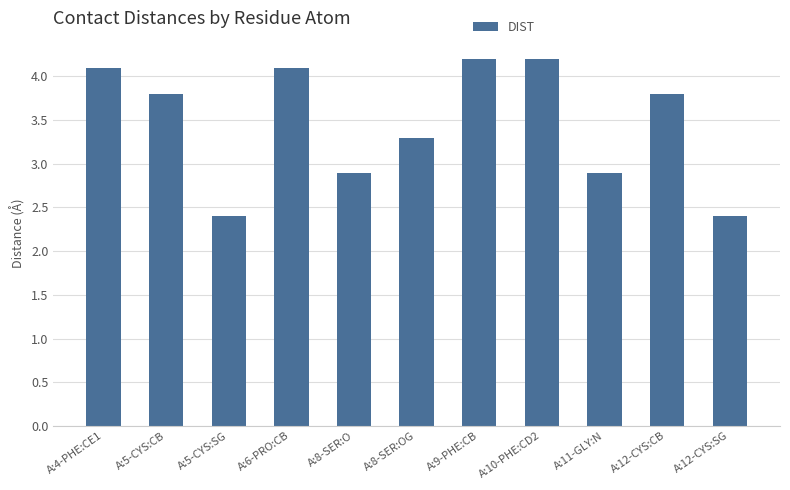

What is the smallest value displayed?

2.4